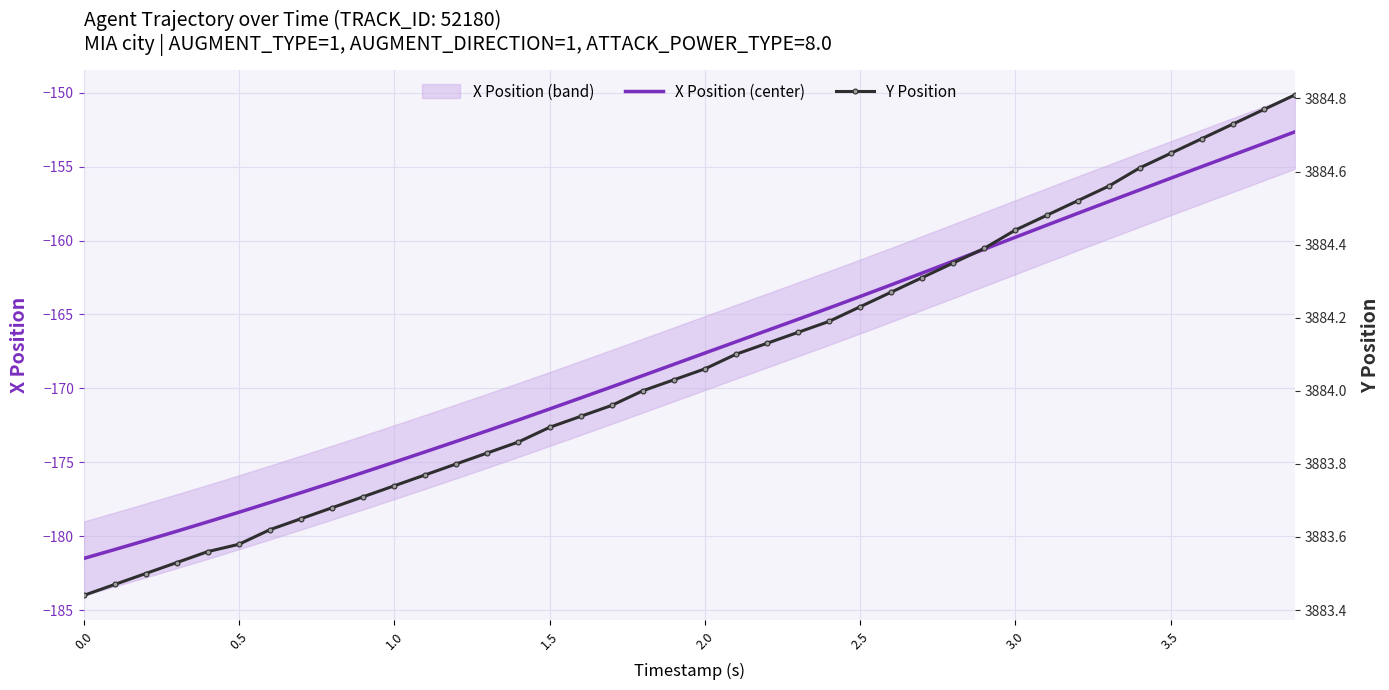

What is the lowest value of the X Position (center) series?

-181.5